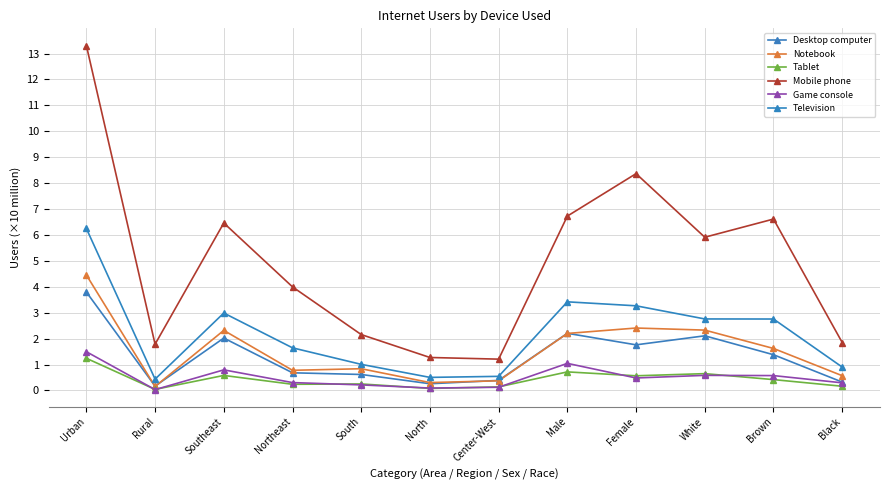

Read the Notebook value at White.

2.3